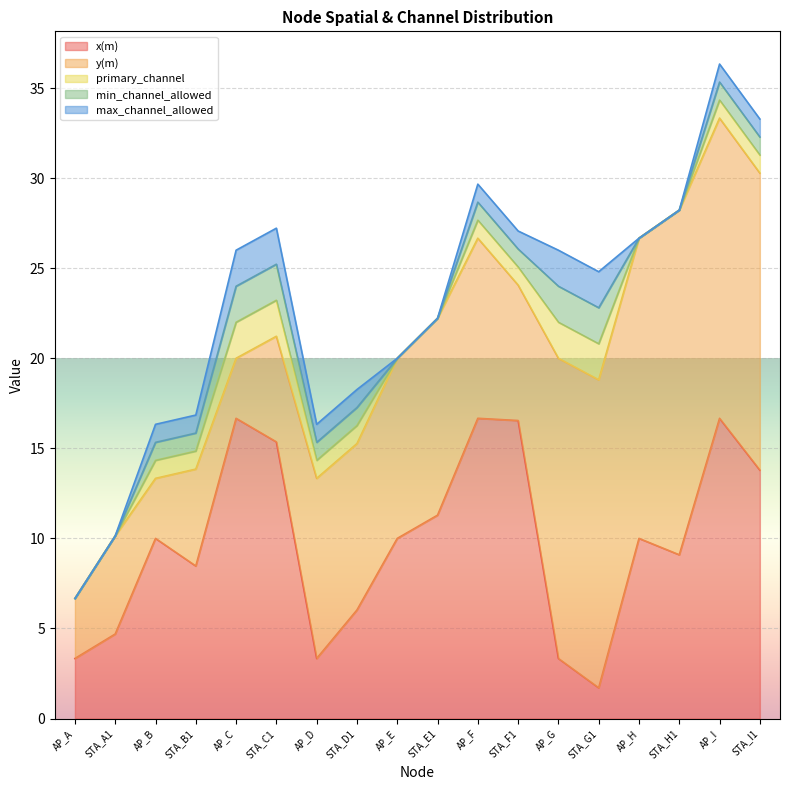

How many interior local peaks does the x(m) series have?

5